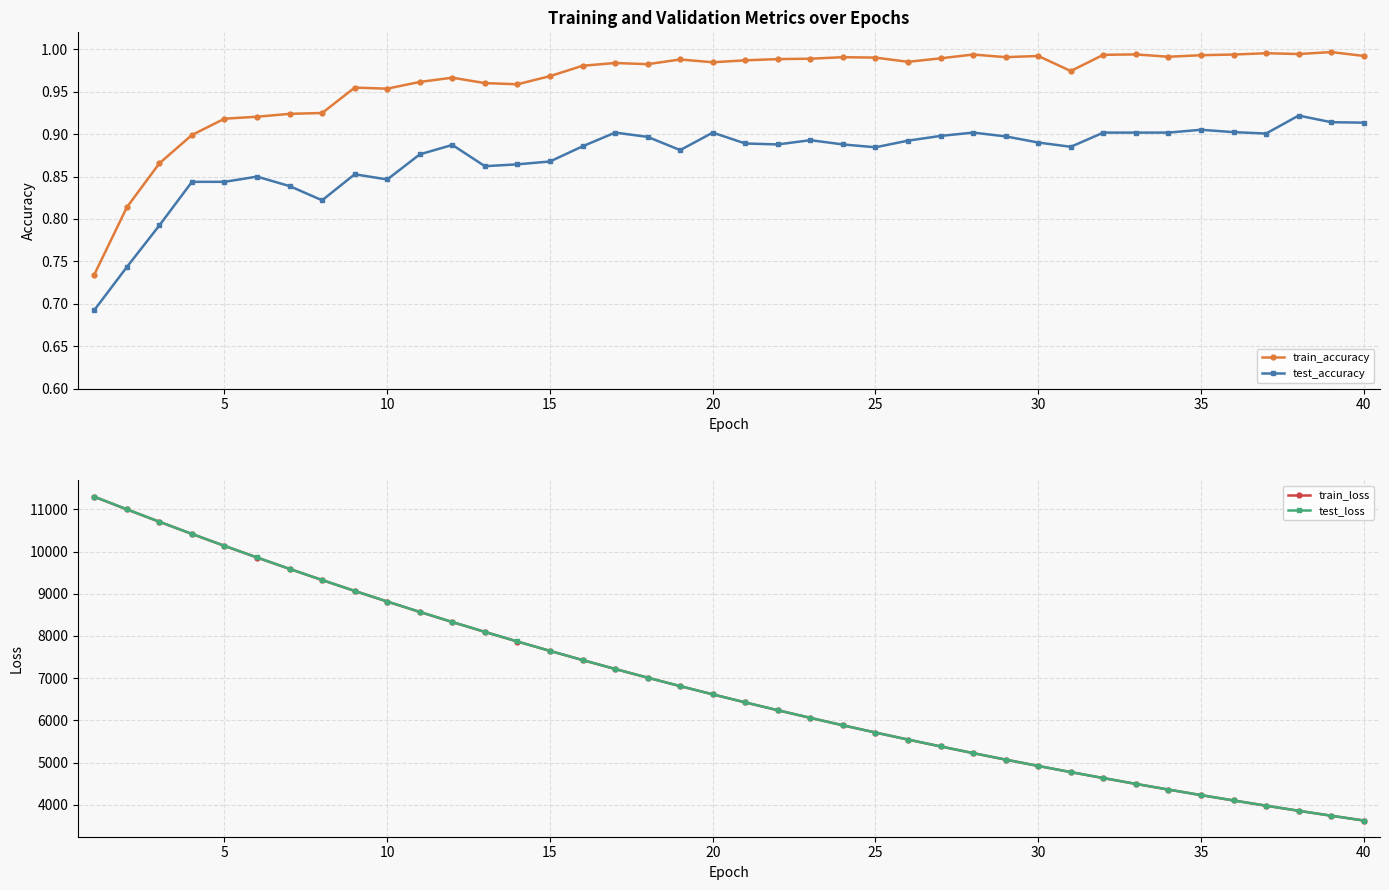

True or false: train_accuracy and test_accuracy cross at least once.

False